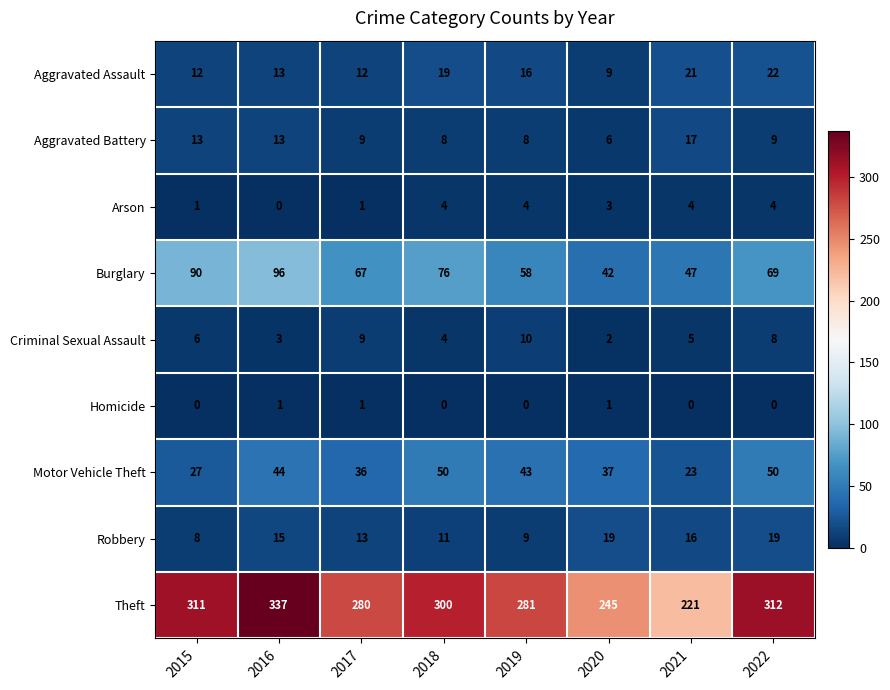

Rank the series at 2020 from lowest to highest value.

Homicide, Criminal Sexual Assault, Arson, Aggravated Battery, Aggravated Assault, Robbery, Motor Vehicle Theft, Burglary, Theft